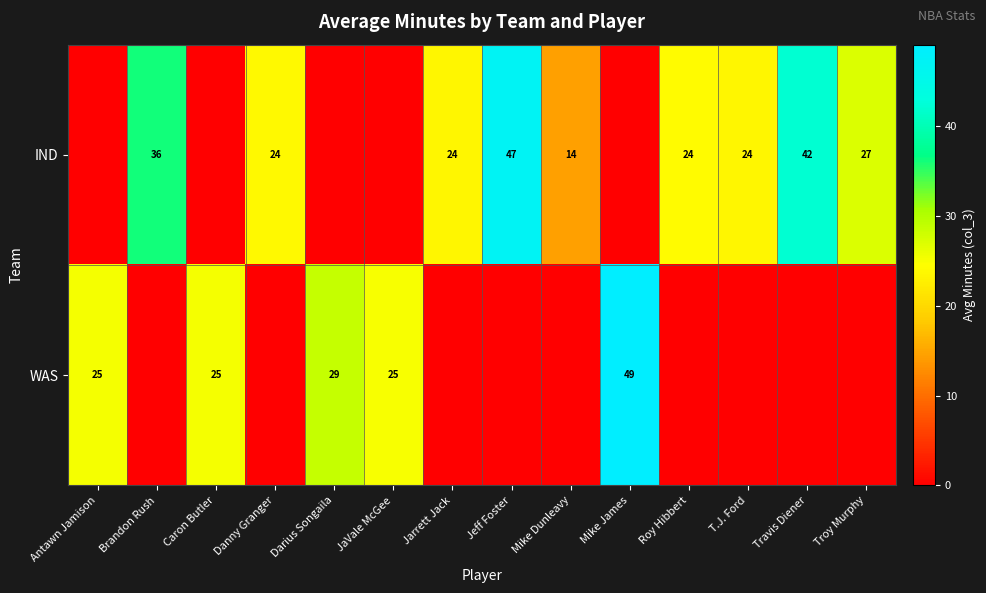

The WAS series shows 7 at Caron Butler. True or false?

False